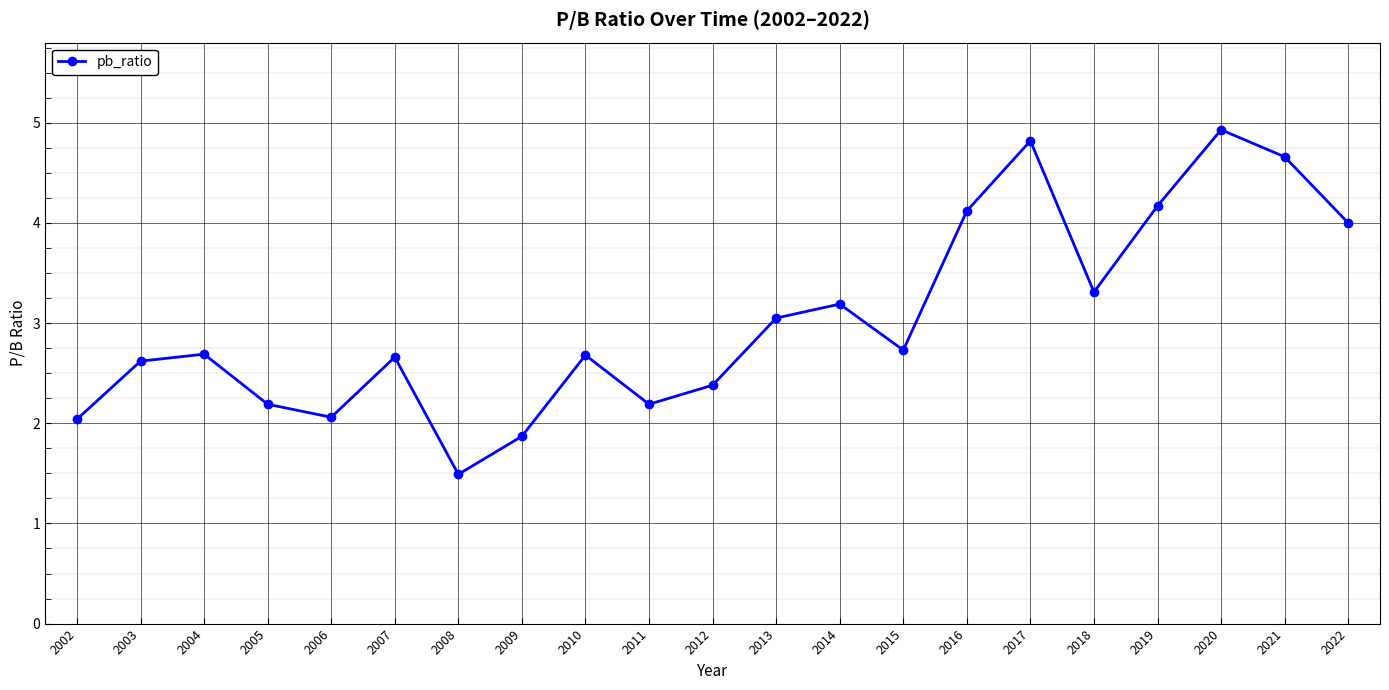

Which label corresponds to the smallest value in the chart?

2008